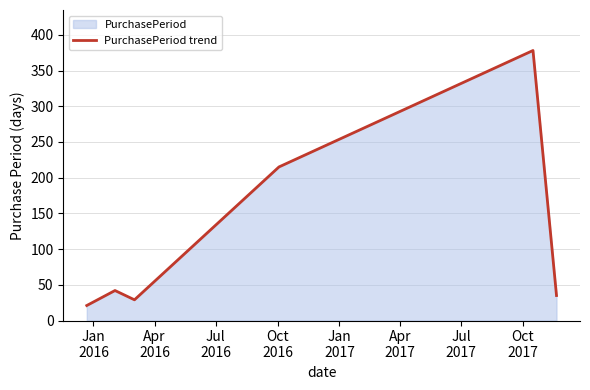

What is the sum of all values?

720